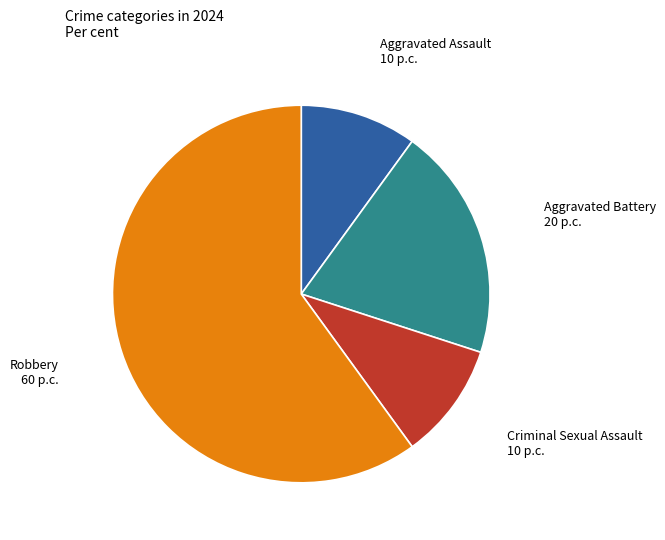

Combined, do Criminal Sexual Assault 10 p.c. and Aggravated Battery 20 p.c. account for over 50%?

No